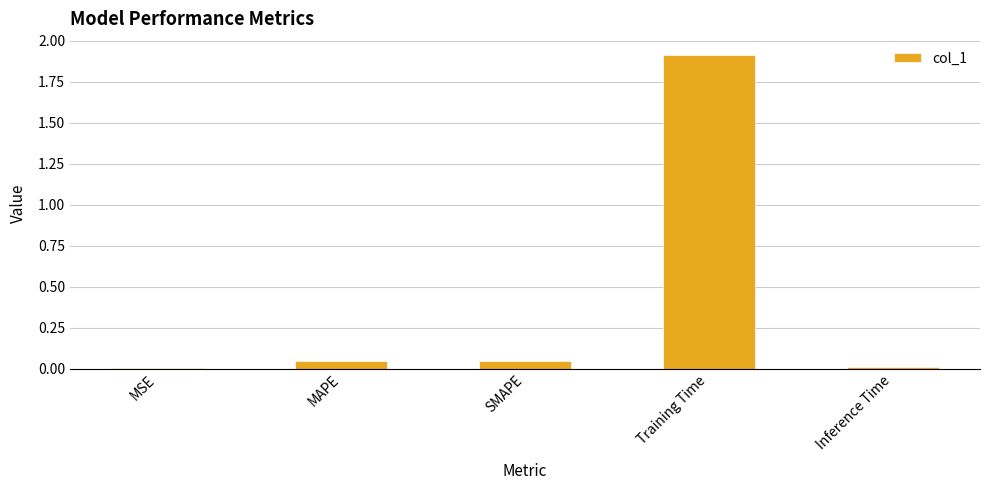

How many data points does each series have?

5